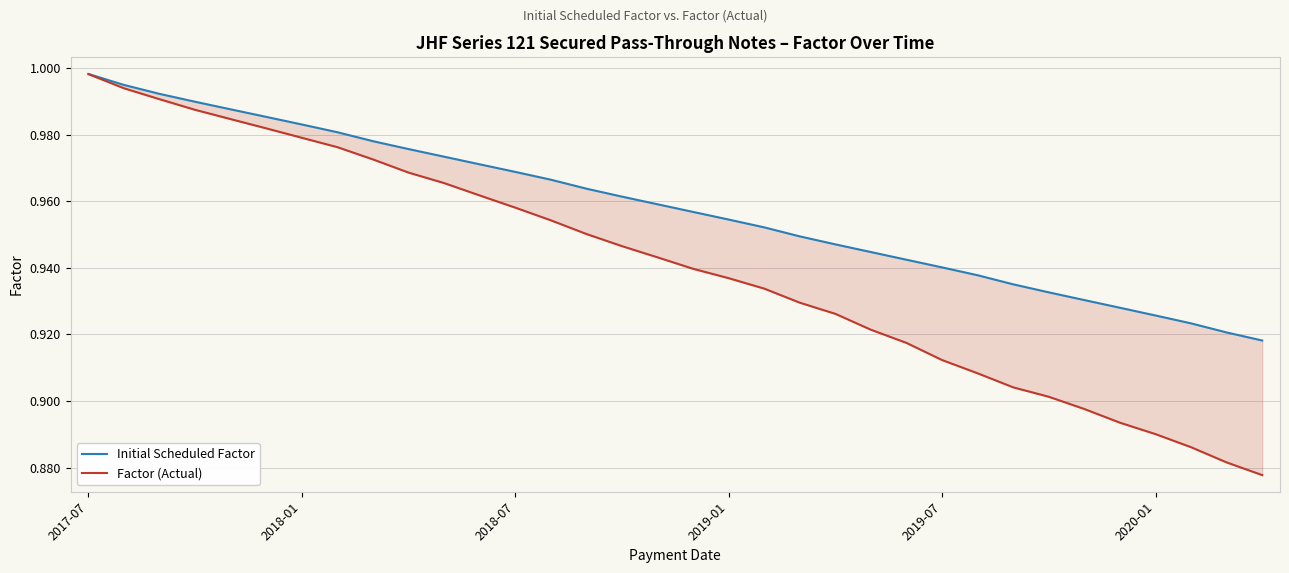

Which series has the largest total across all categories?

Initial Scheduled Factor